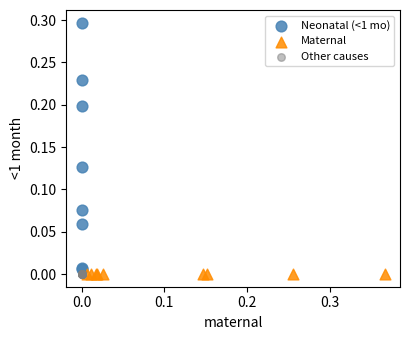

What are all the series names shown in the legend?

Neonatal (<1 mo), Maternal, Other causes